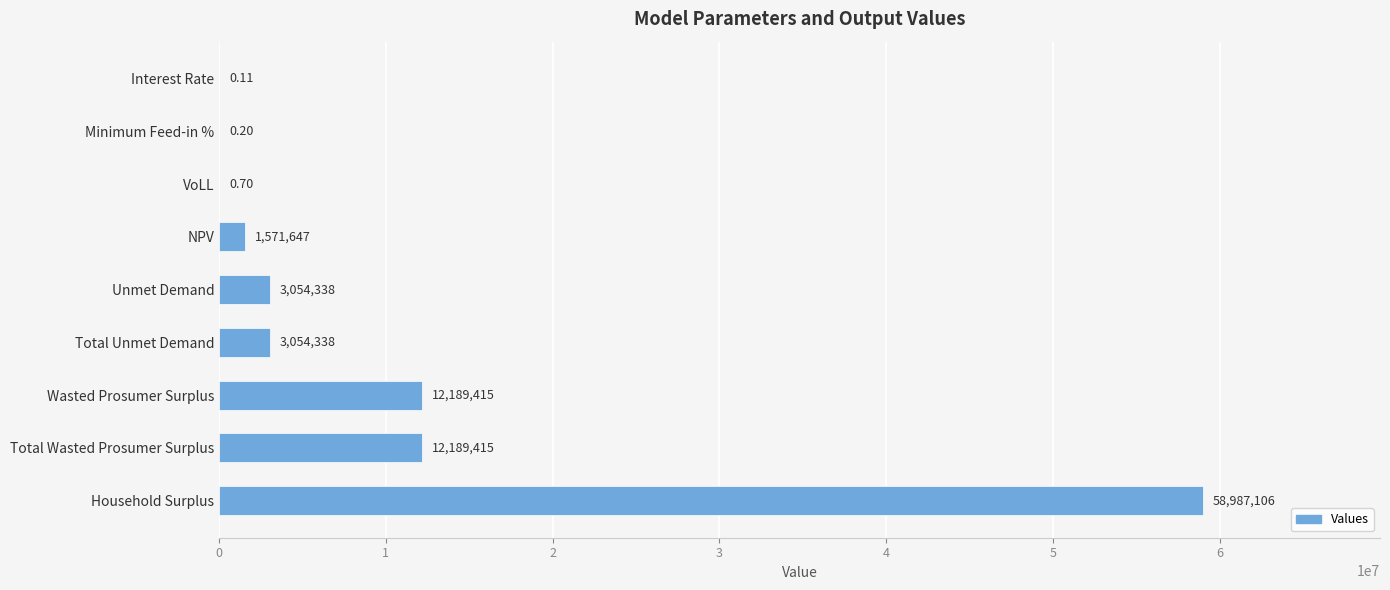

Which label corresponds to the largest value in the chart?

Household Surplus